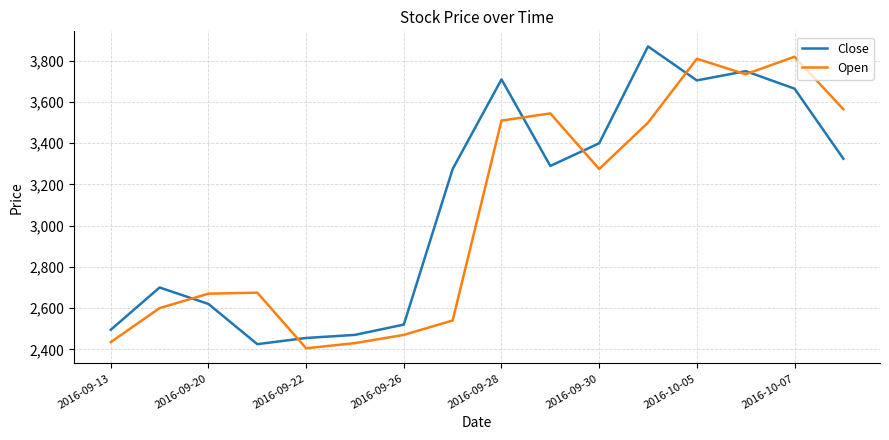

Which series has the widest spread of values?

Close